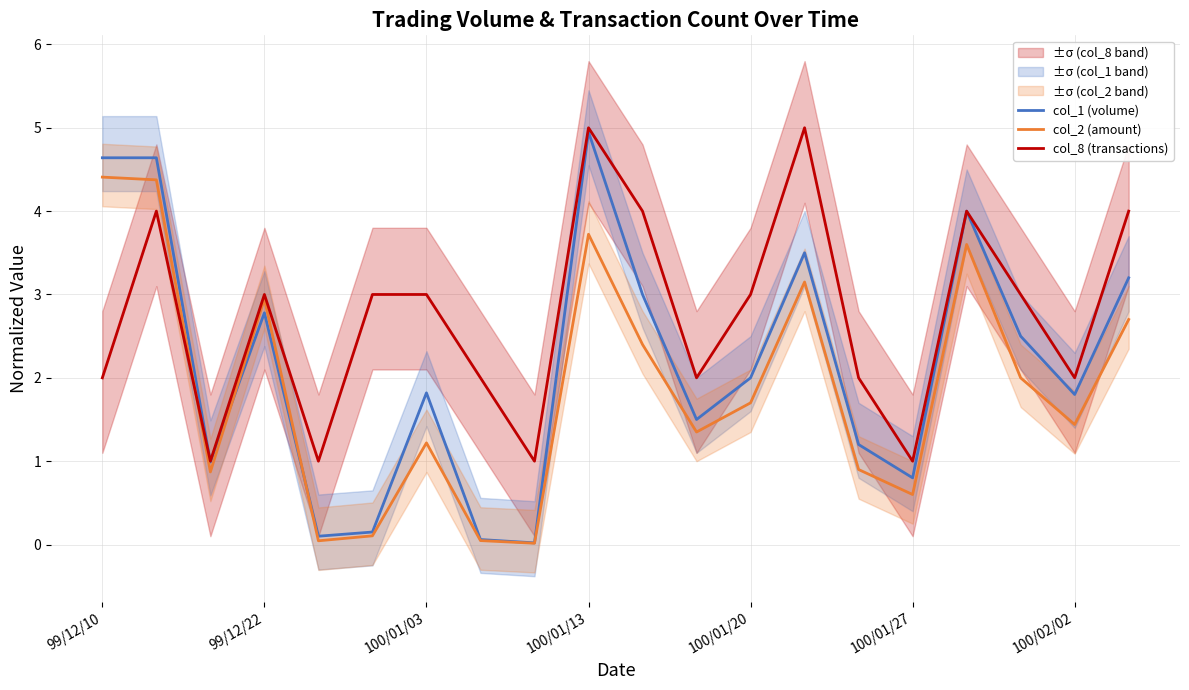

What is the highest value of the col_2 (amount) series?

4.4